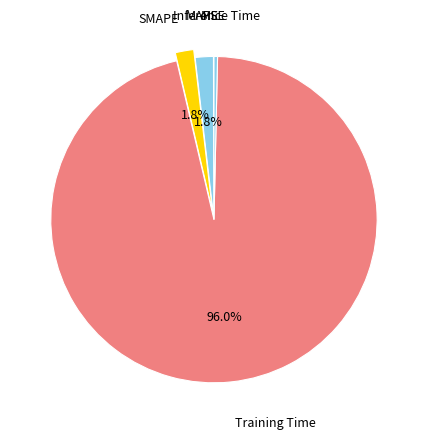

To the nearest percent, what is the average slice percentage?

20%